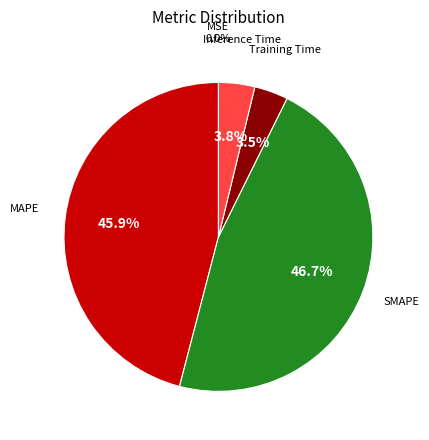

Does MAPE represent more than half of the total?

No